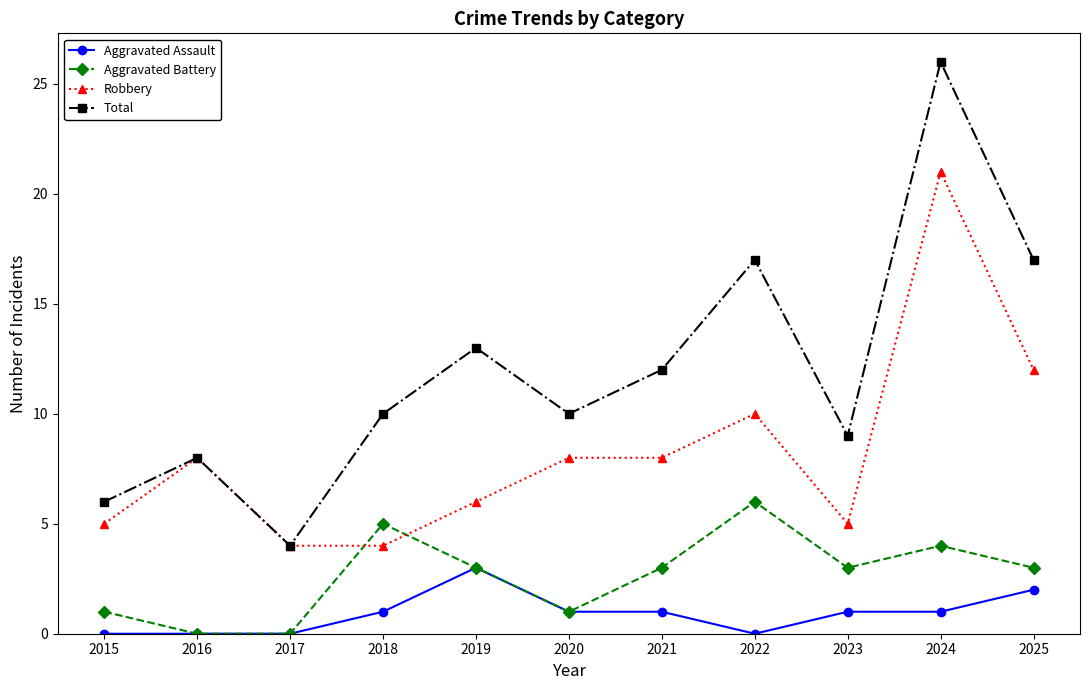

What is the difference between the maximum and second lowest values in the Robbery series?

17